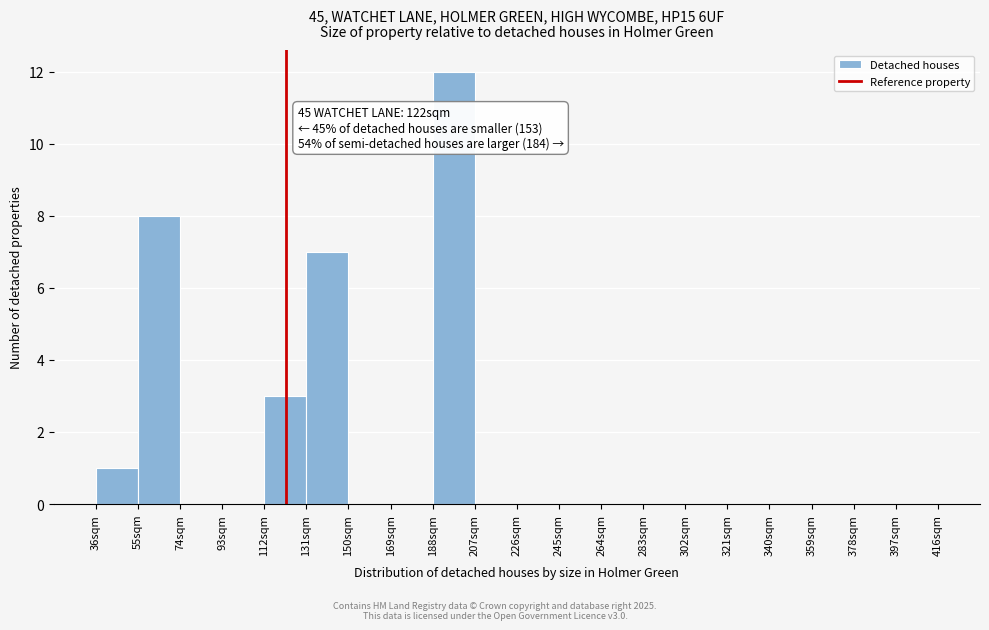

Which range on the x-axis has the tallest bar?

188 to 207